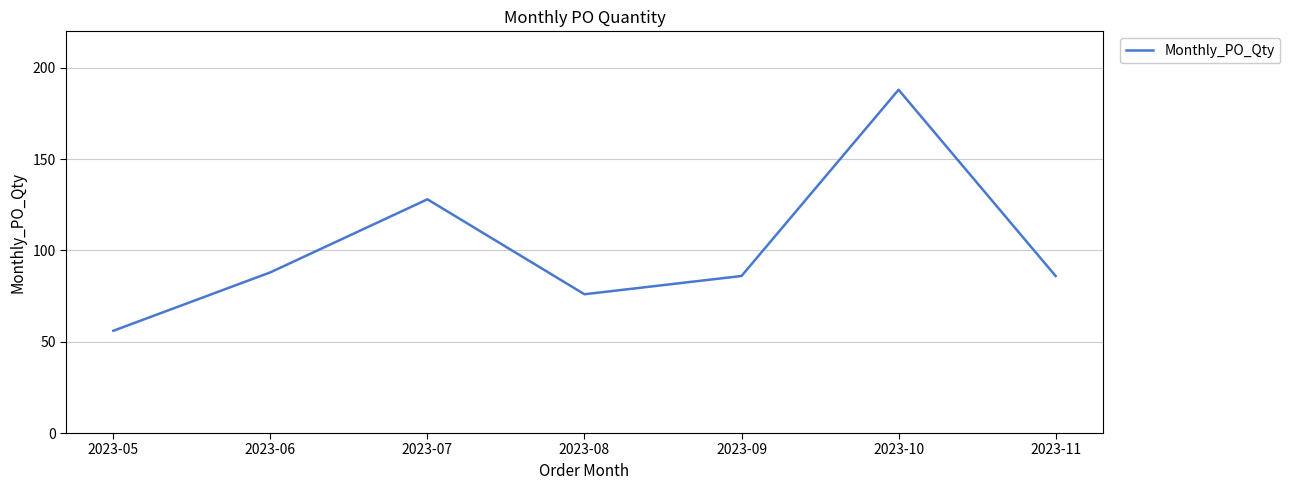

Is it true that the value at 2023-10 is 74?

False